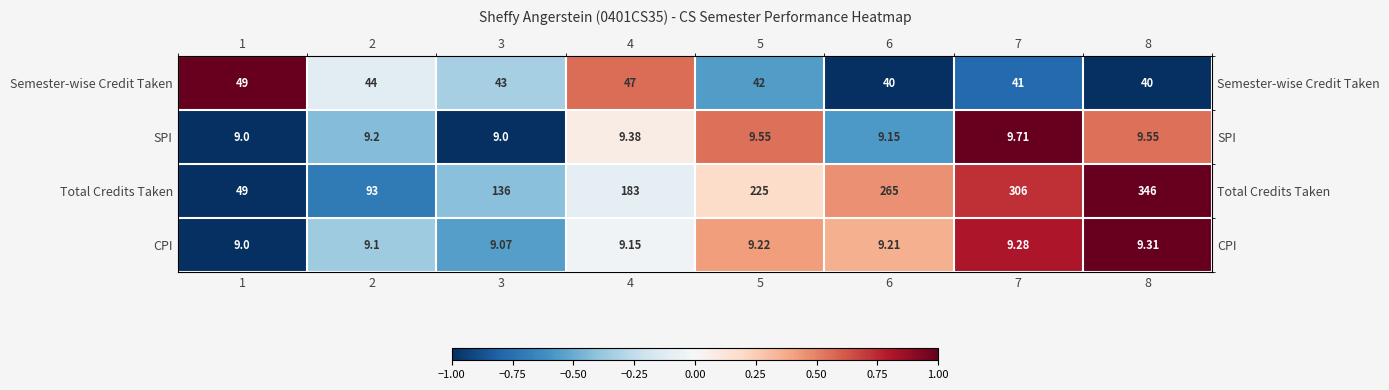

Count the number of categories in the chart.

8